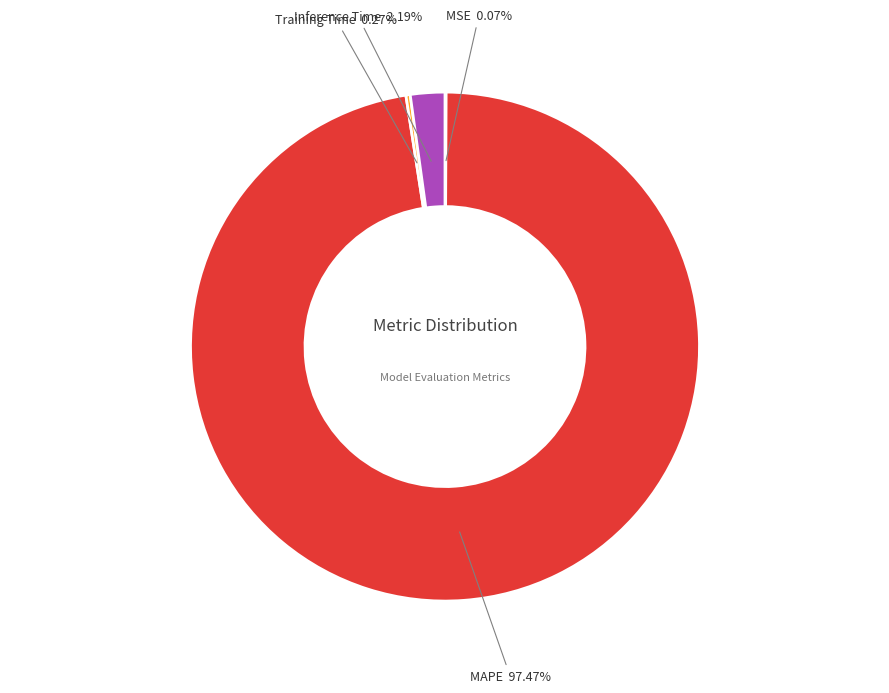

Is there a majority slice in this chart?

Yes